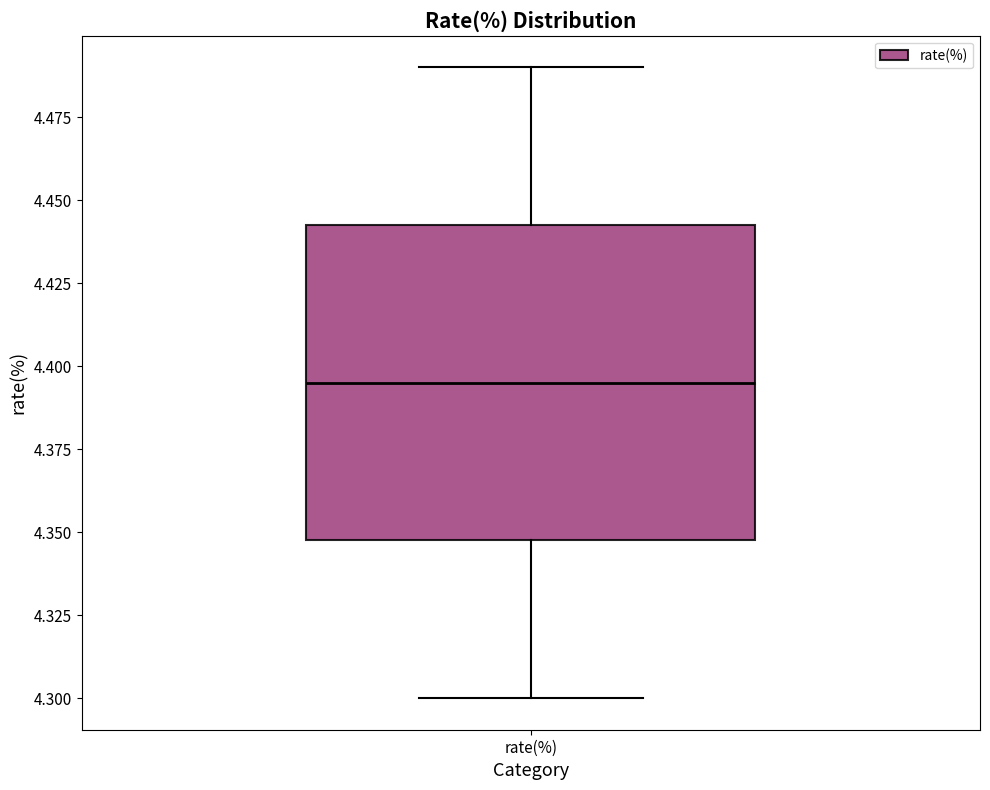

Read this box plot against the y-axis: the position of the median line, the range covered by the box, and the ends of both whiskers. The values are not printed on the chart, so give them approximately, as read against the axis.

median 4.395, box 4.350 to 4.445, whiskers 4.300 to 4.490